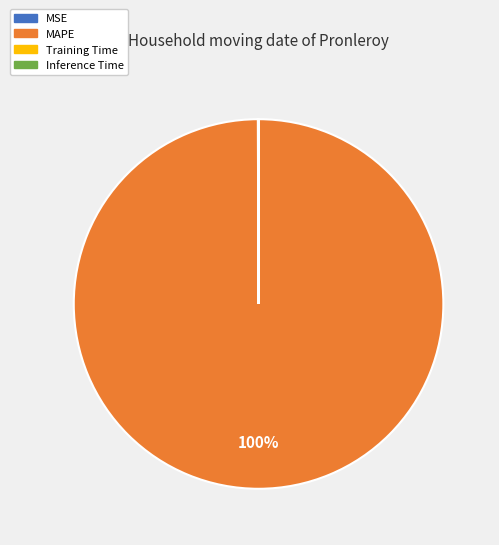

What is the largest slice in the pie chart?

MAPE